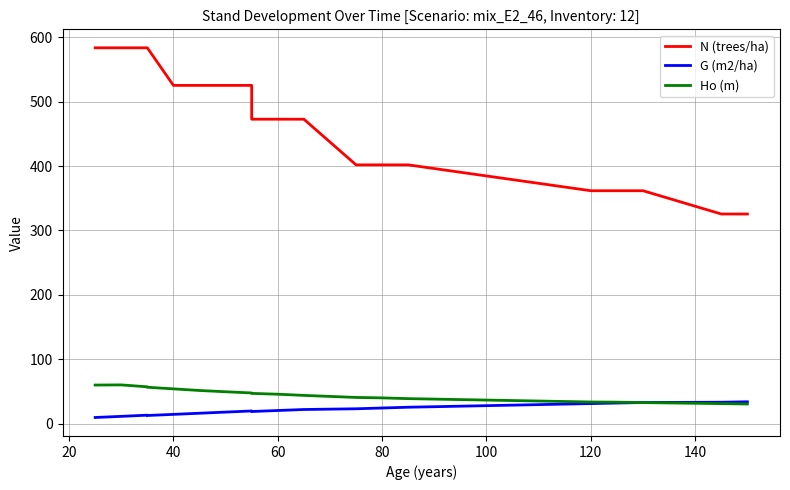

Reading left to right, list all the values displayed in this chart.

N (trees/ha): 583.6	583.6	583.6	583.6	583.6	583.6	583.6	525.2	525.2	525.2	525.2	472.7	472.7	472.7	401.8	401.8	401.8	361.6	361.6	361.6	325.4	325.4
G (m2/ha): 9.4	9.4	9.4	9.4	11.2	13.0	12.5	14.3	16.0	17.8	19.6	18.7	20.3	21.8	23.0	24.2	25.4	31.0	31.9	32.7	33.1	33.8
Ho (m): 59.8	59.8	59.8	59.8	60.0	57.1	56.4	53.9	51.4	49.4	47.5	46.8	45.6	43.8	40.6	39.9	38.7	33.5	33.2	32.5	31.0	30.4